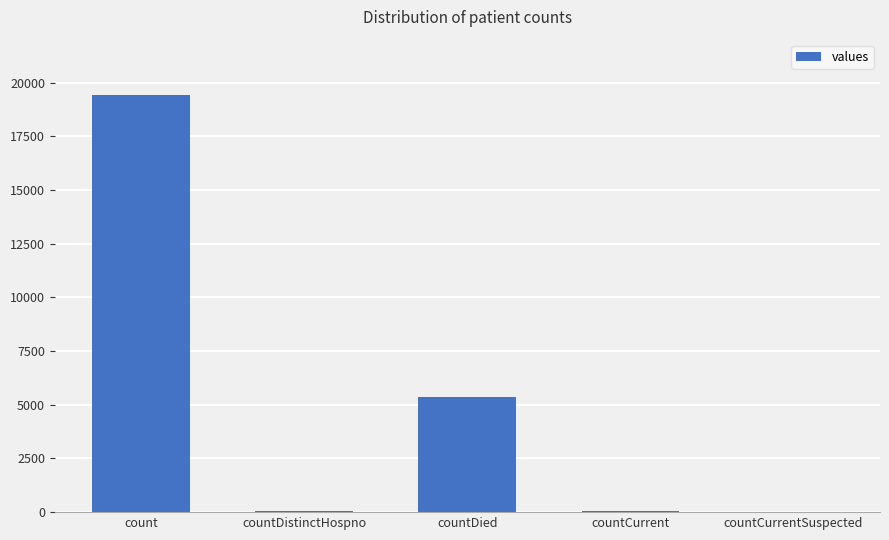

Which category has the highest value across all series?

count